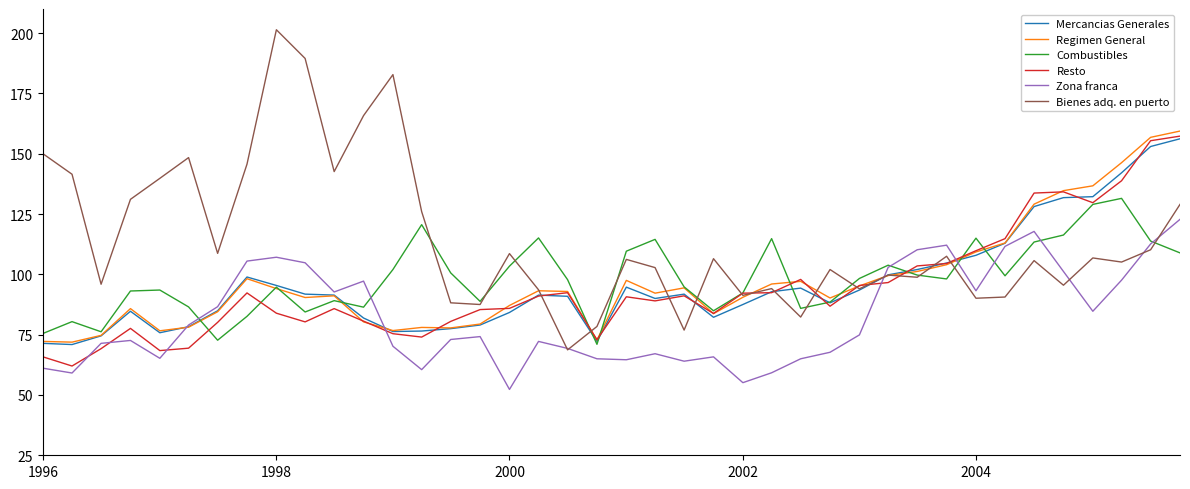

True or false: Resto and Combustibles cross at least once.

True